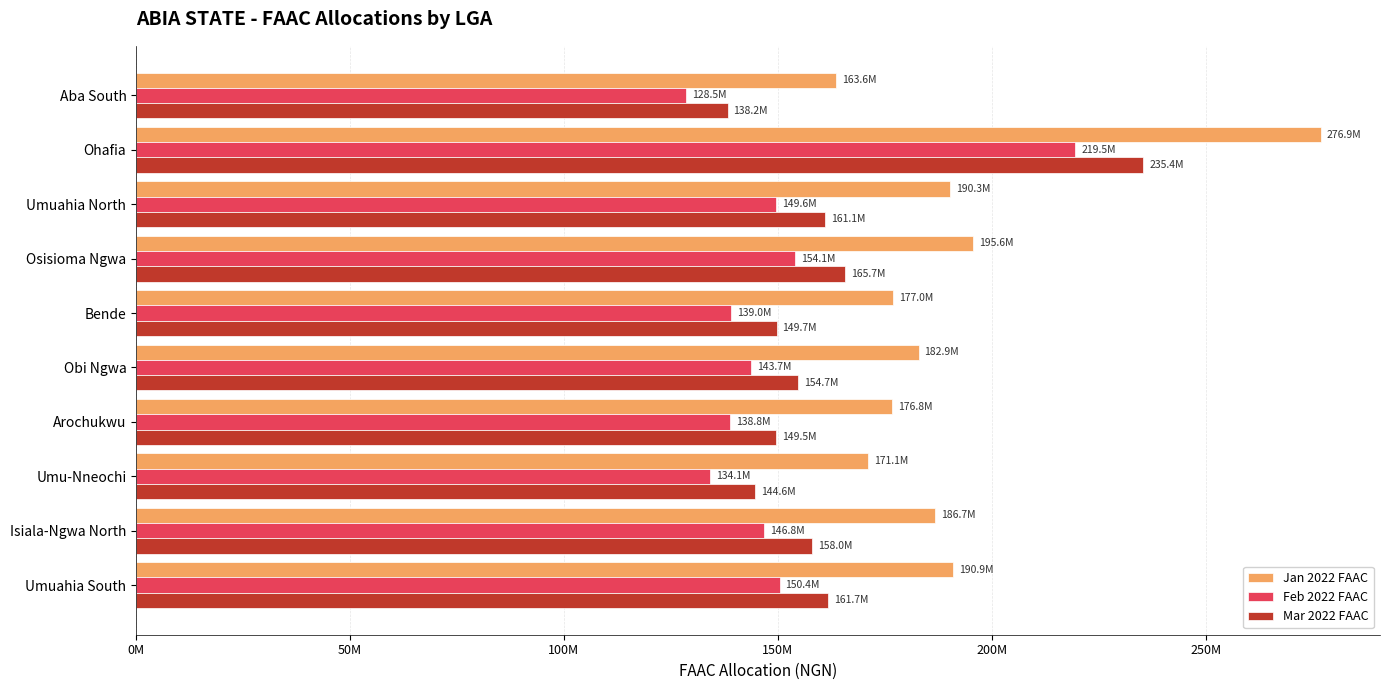

What is the sum of all Feb 2022 FAAC values?

1504513237.6